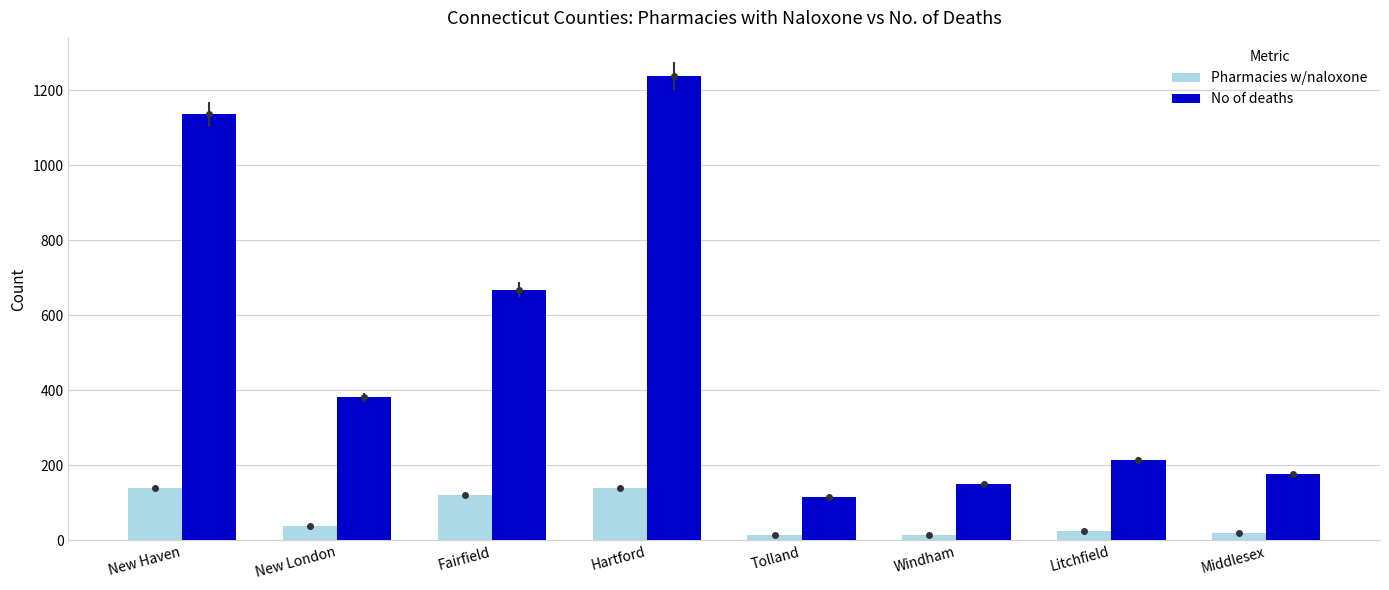

What position from the right is Tolland?

4